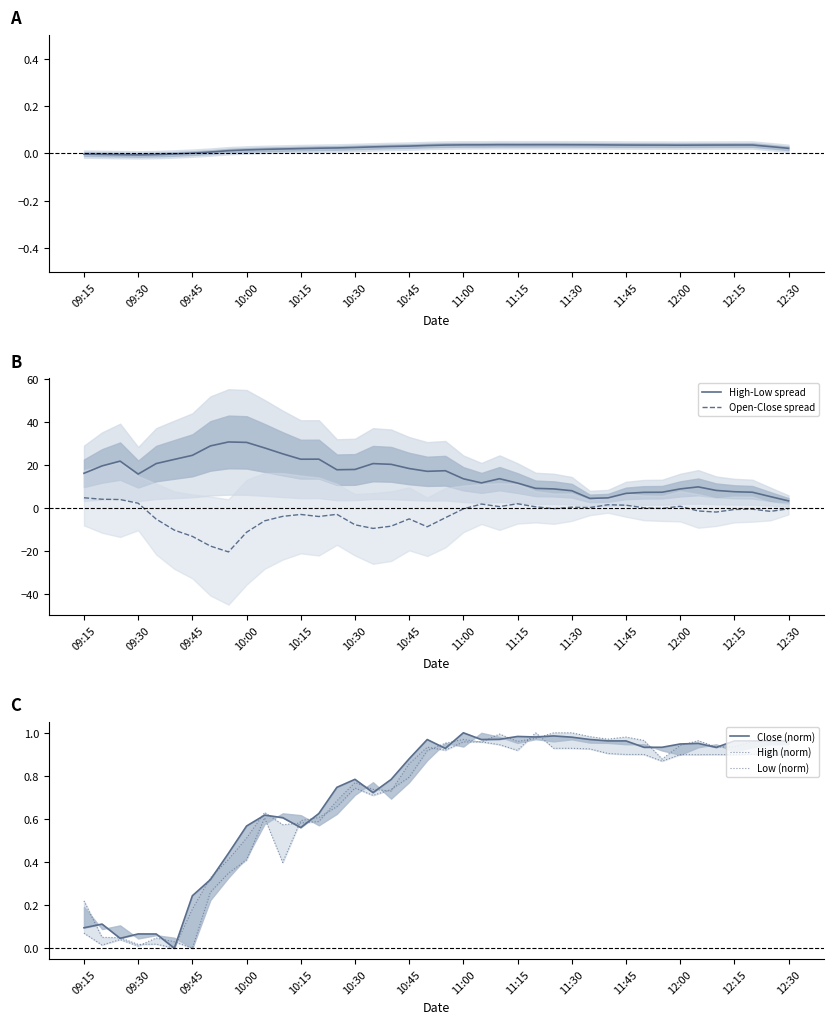

What is the highest value of the High-Low spread series?

30.7